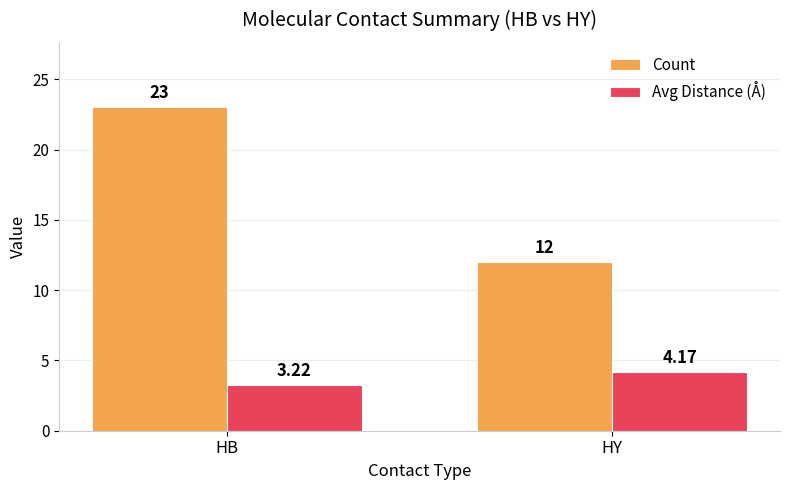

Which series has the widest spread of values?

Count